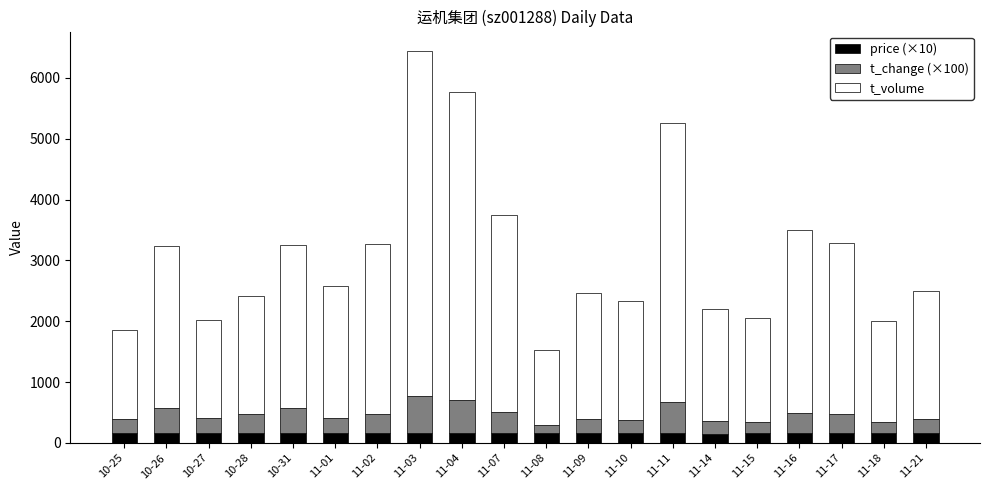

At which category is the sum across all series the highest?

11-03